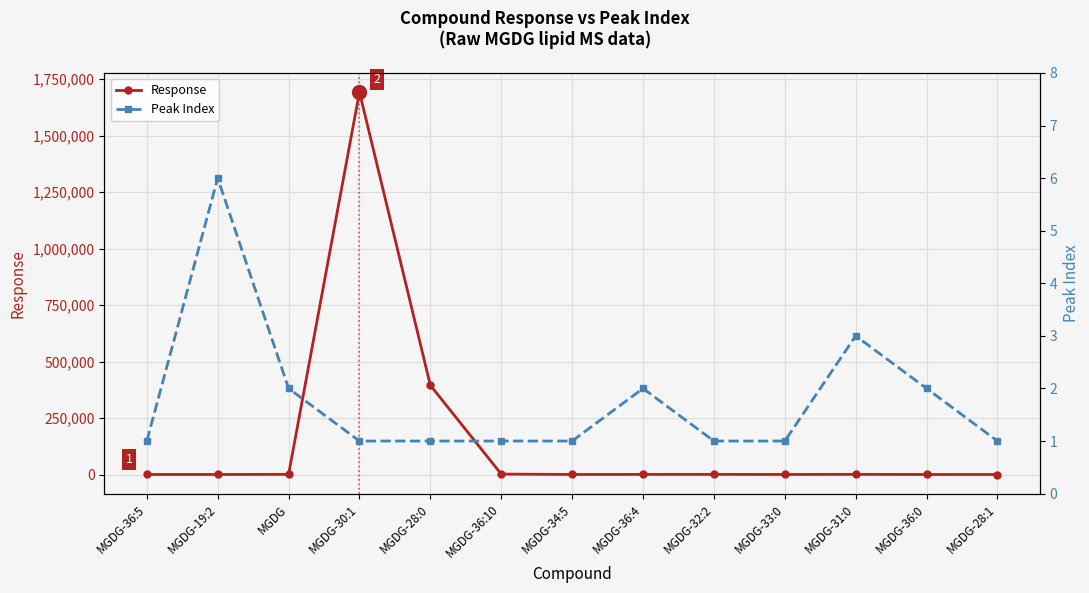

The value of Response at MGDG-28:0 is 395009. True or false?

True